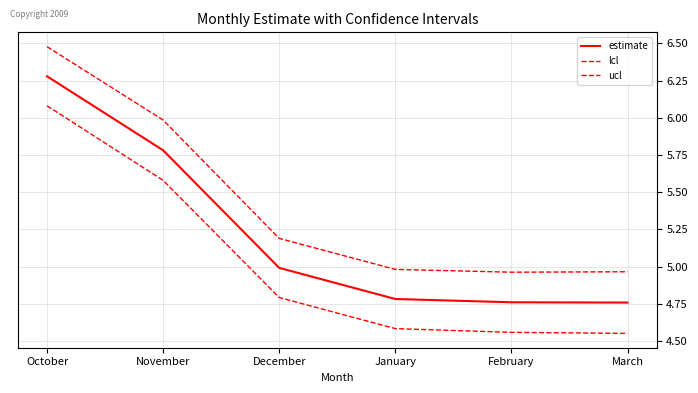

Does the chart display data point markers on the line(s)?

No